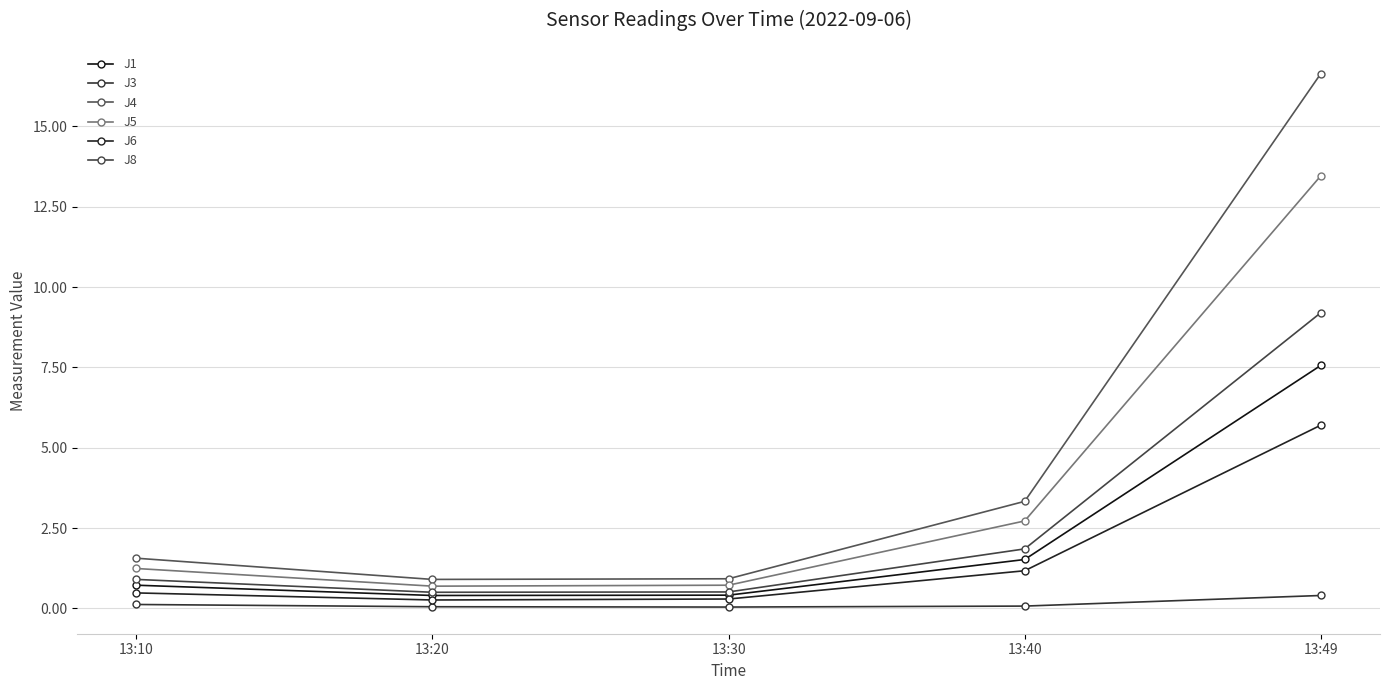

How many data points does each series have?

5